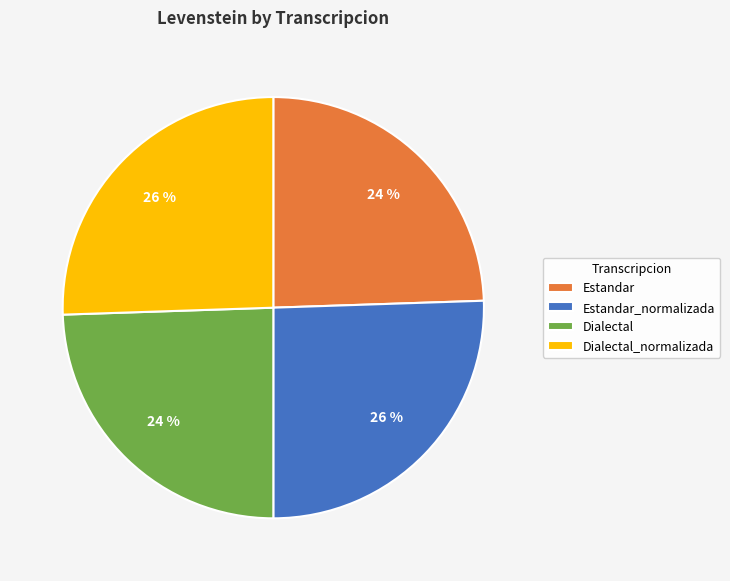

Does Estandar_normalizada account for over 50% of the chart?

No